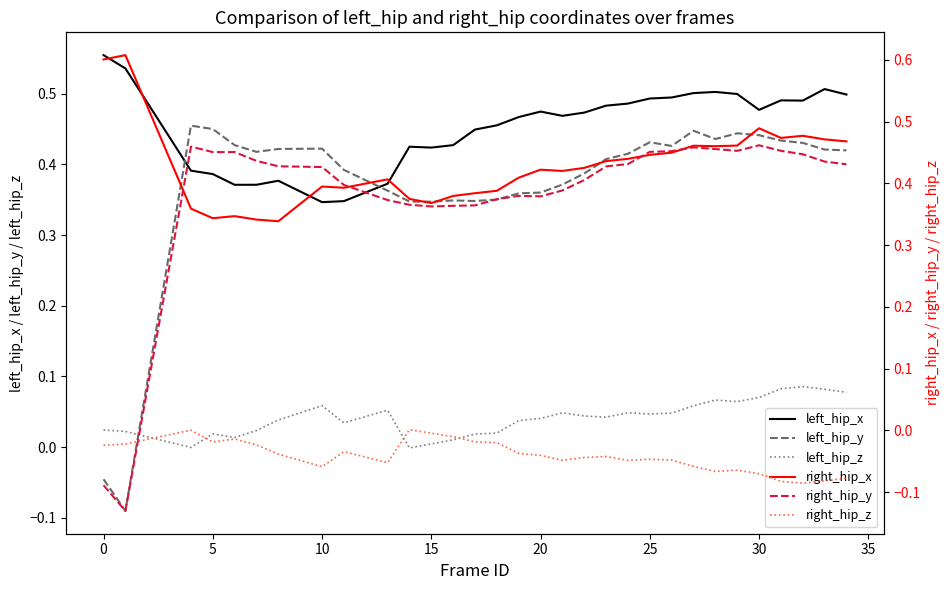

True or false: left_hip_z and left_hip_x intersect in this chart.

False